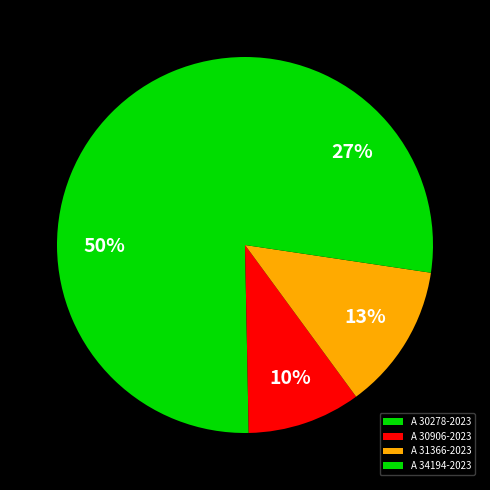

Approximately how many times larger is the value at A 30906-2023 compared to A 31366-2023?

0.8